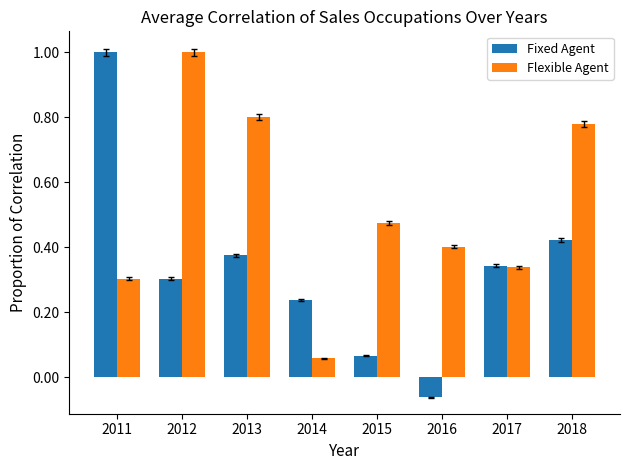

Which series changed the most between 2013 and 2014?

Flexible Agent